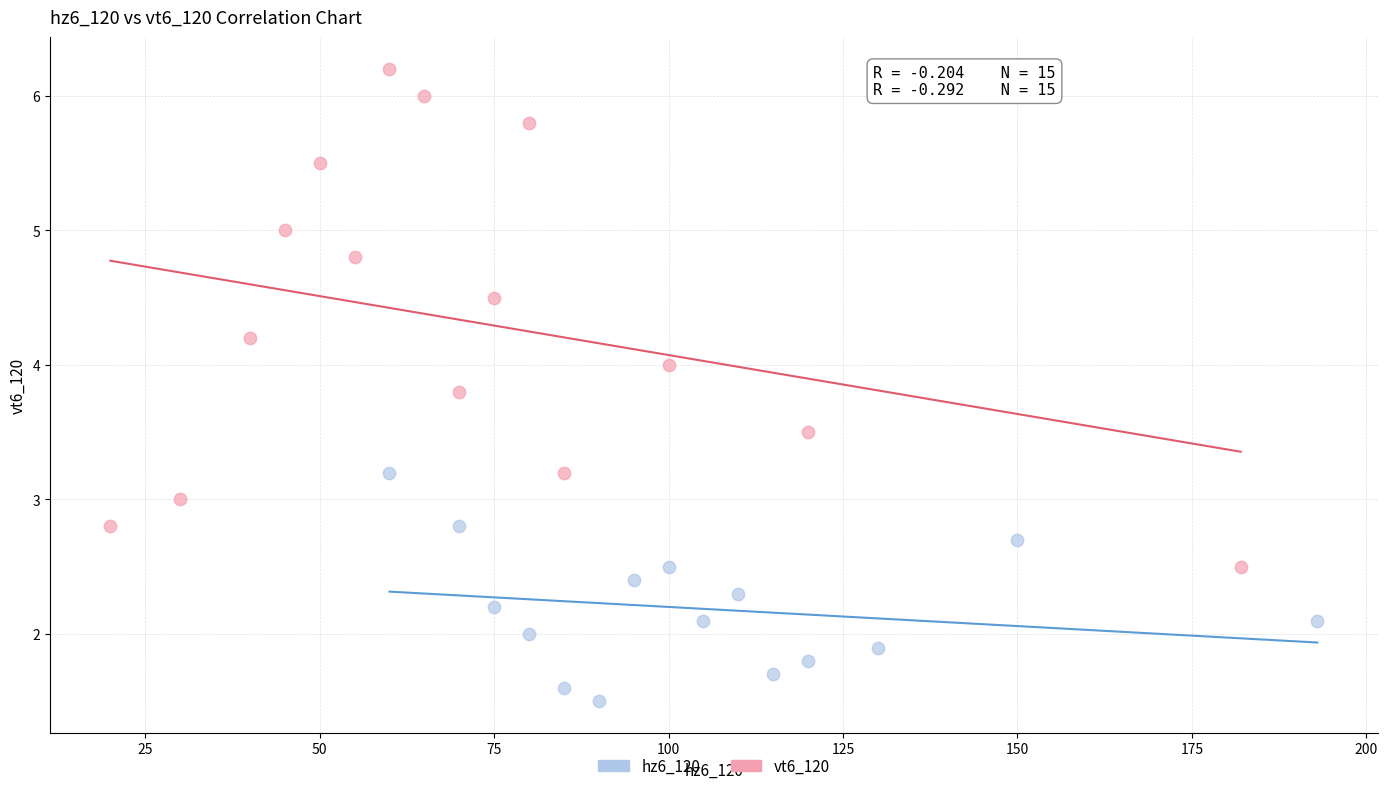

Which series contains the lowest Y value?

hz6_120